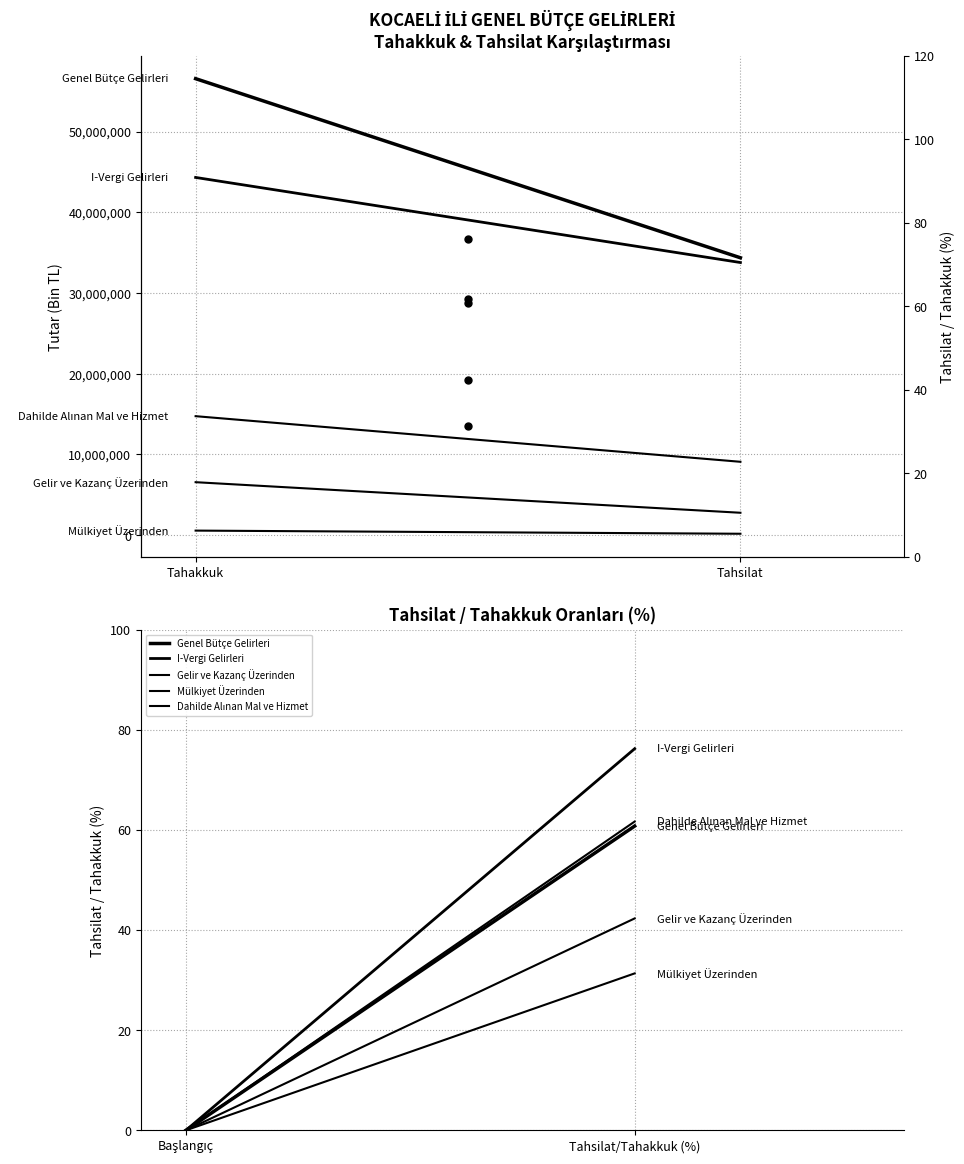

The value of Genel Bütçe Gelirleri at Tahsilat/Tahakkuk (%) is 96.6. True or false?

False